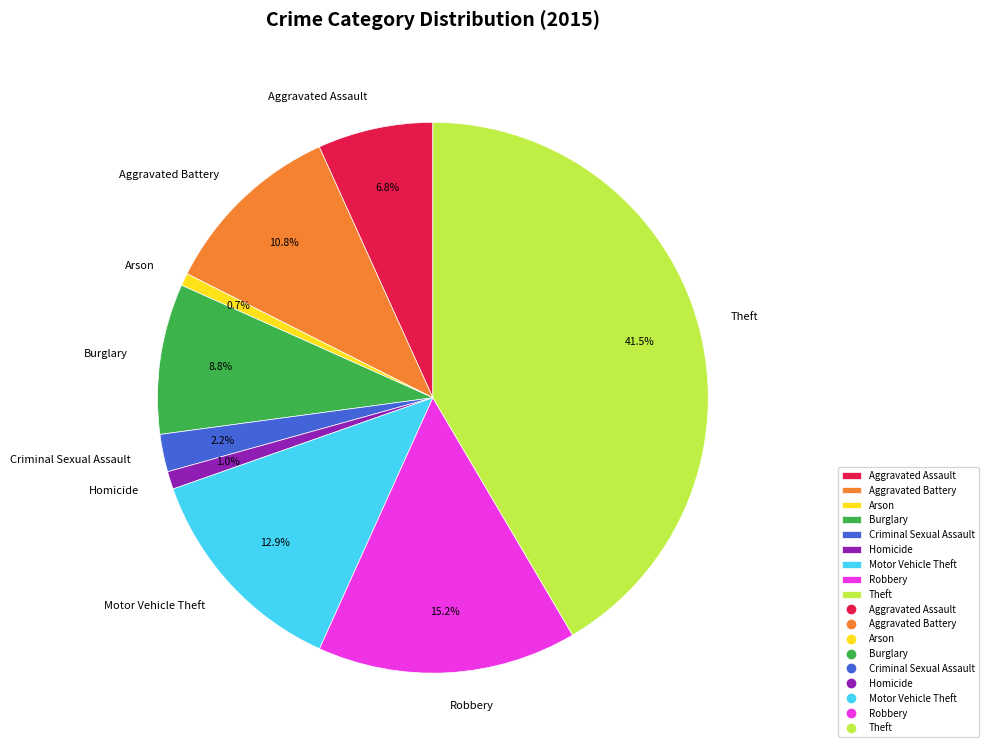

Count the number of slices in the pie.

9